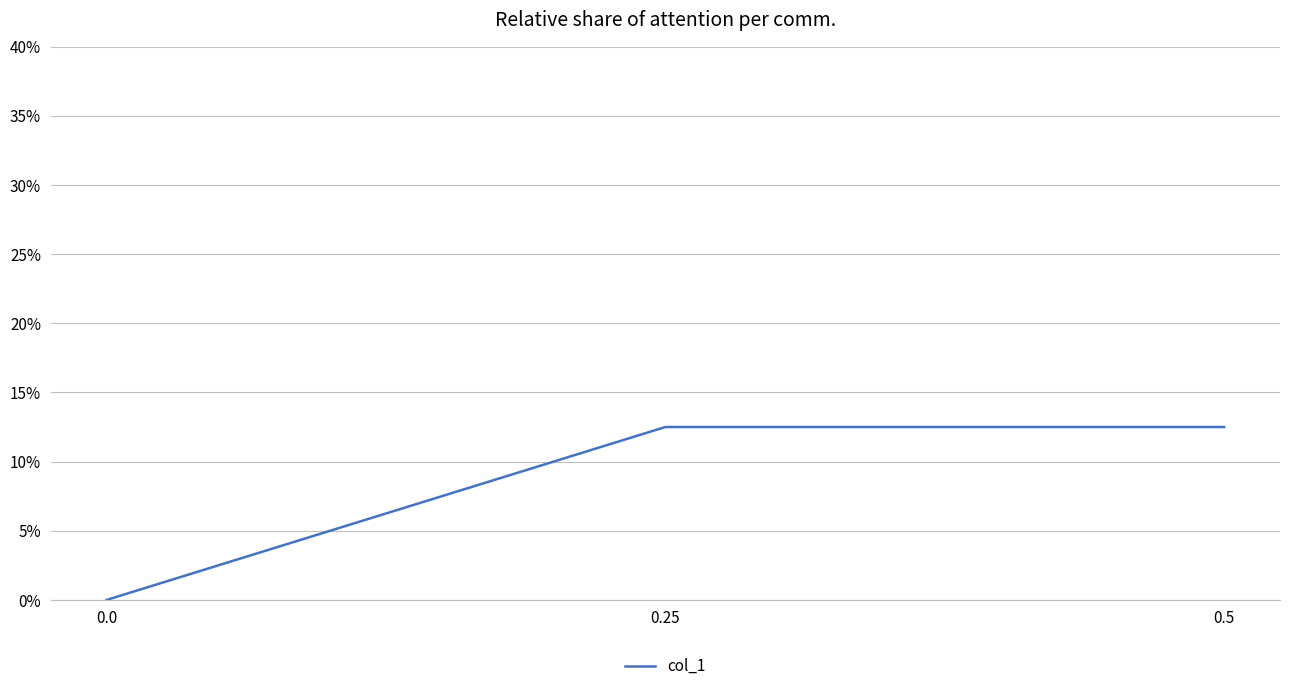

Reading right to left, list all the values displayed in this chart.

0.0=0.0	0.25=0.1	0.5=0.1